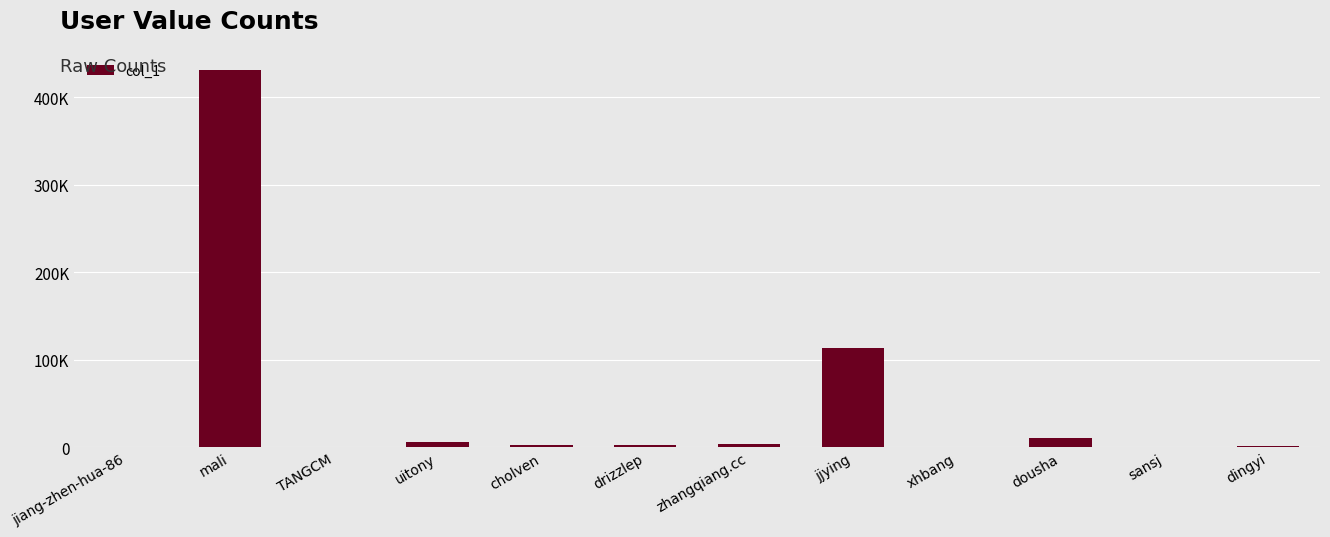

Which category has the highest value across all series?

mali